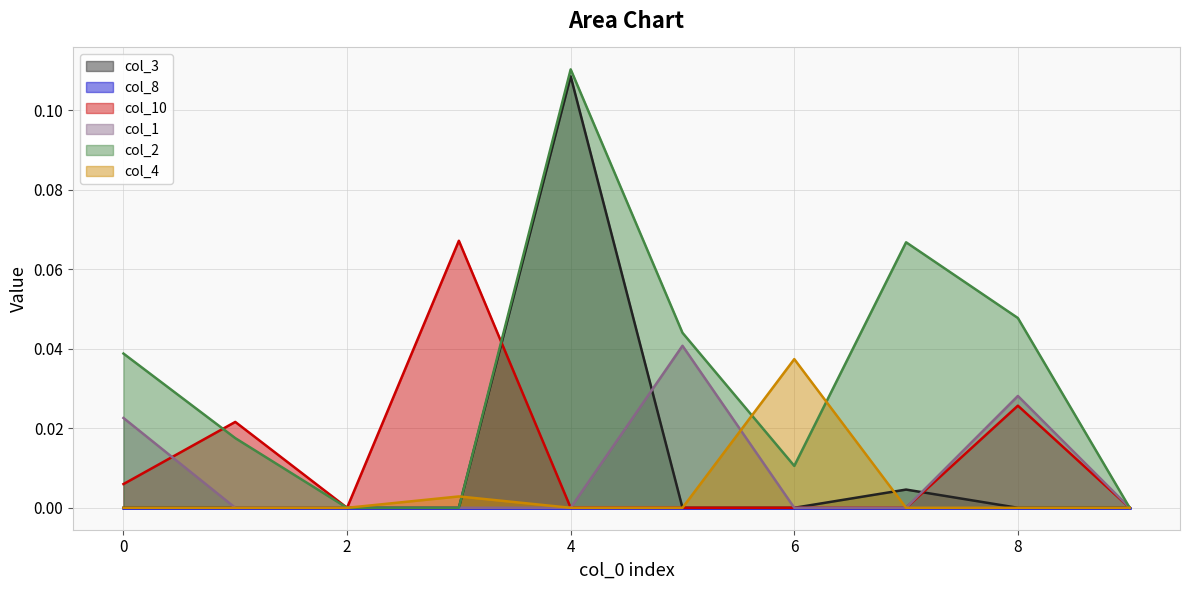

The col_3 series shows 0.0 at 5. True or false?

True